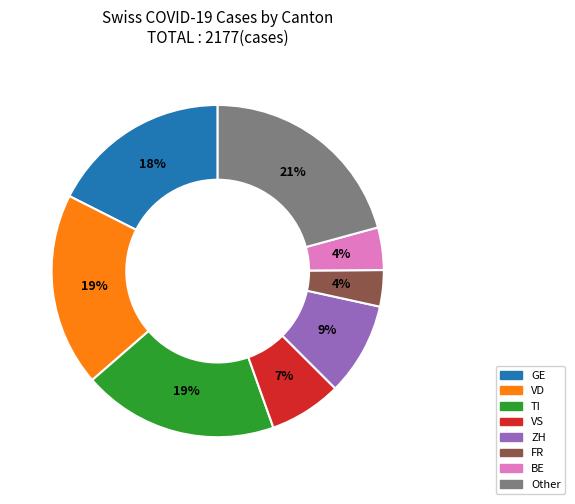

To the nearest percent, what is the average slice percentage?

12%